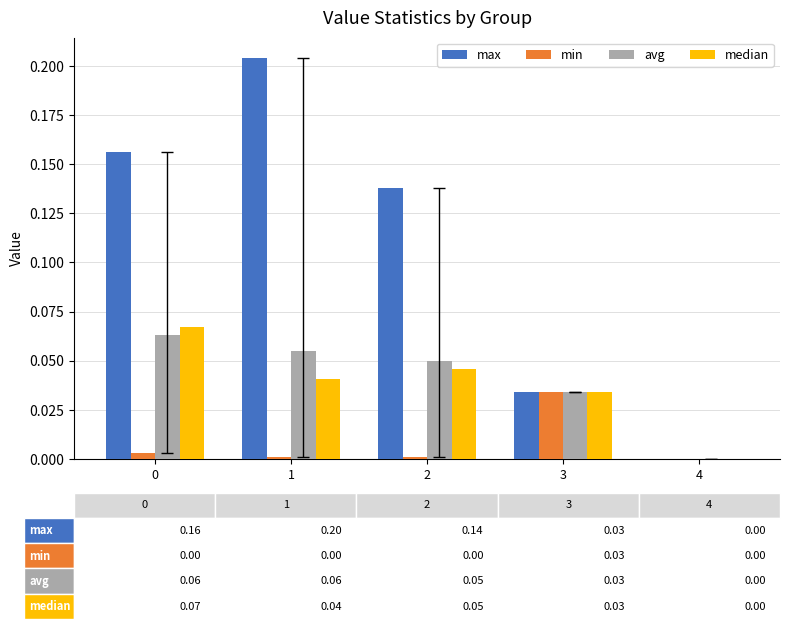

Which series changed the most between 1 and 4?

max